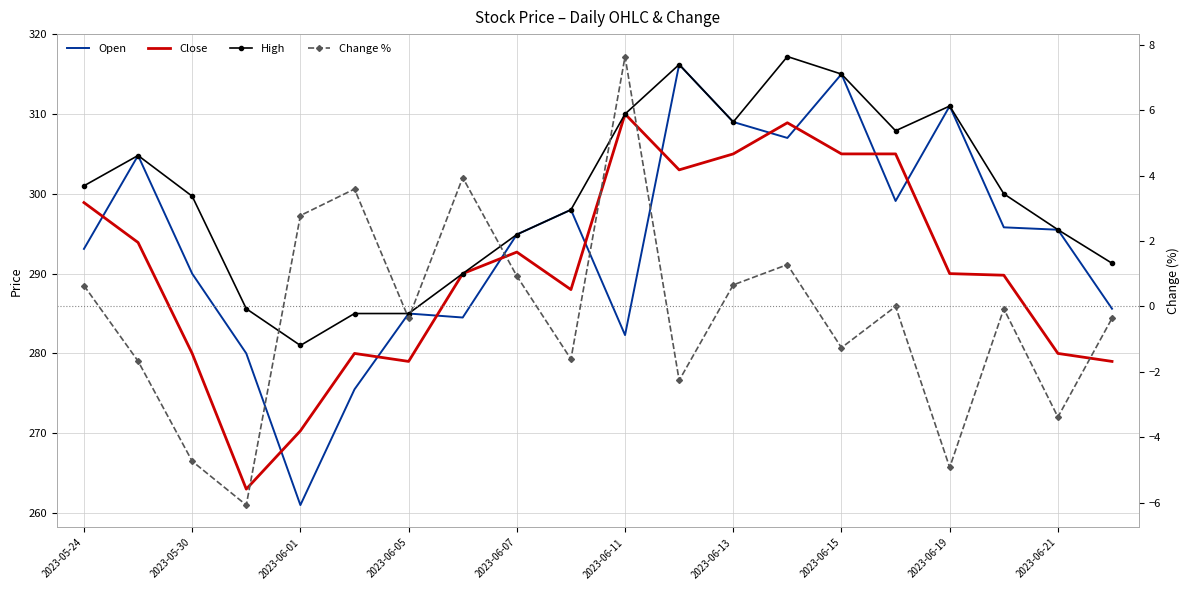

True or false: Change % and Close intersect in this chart.

False